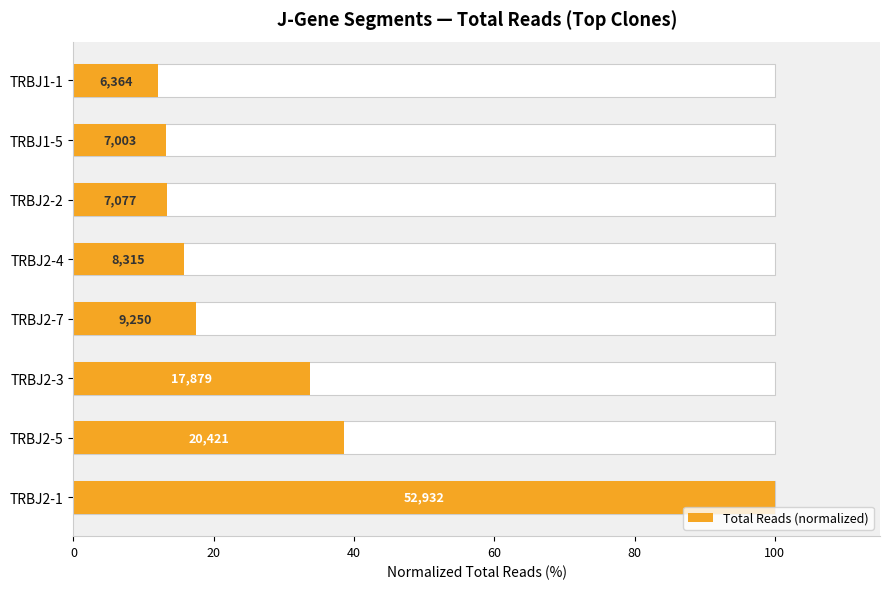

What is the difference between the second highest and second lowest values?

25.3